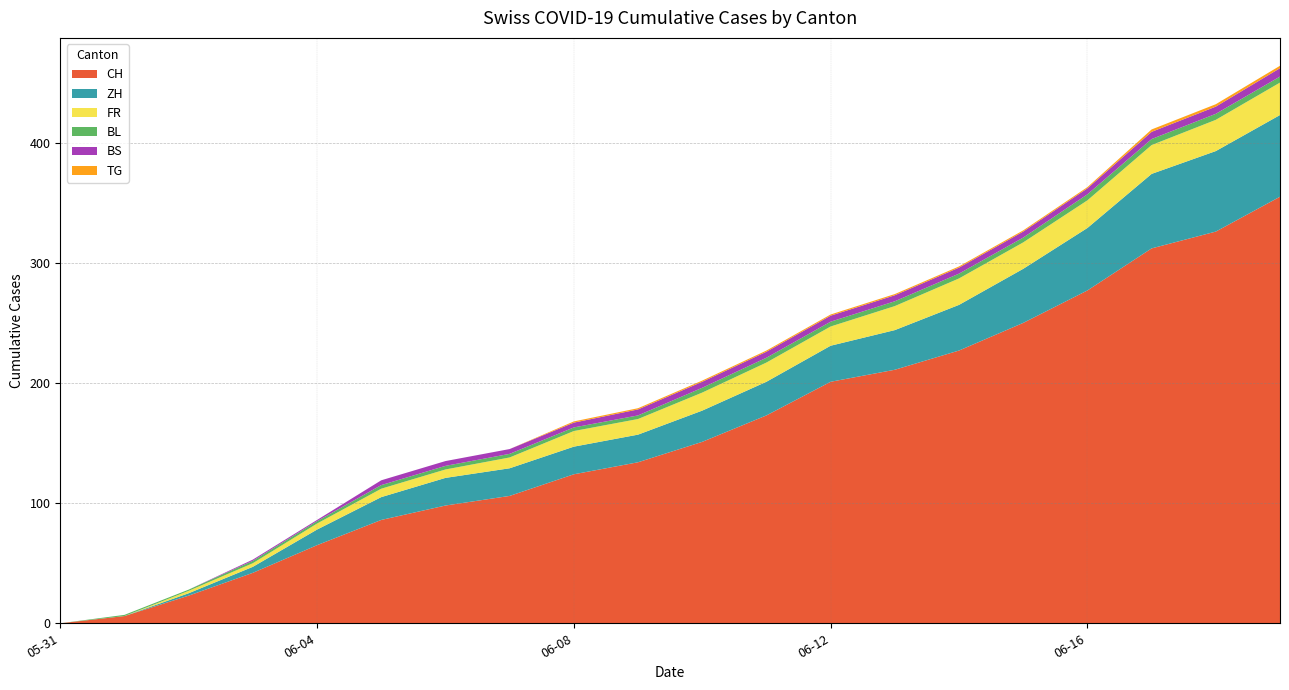

Reading right to left, extract all data points from this chart.

CH: 355	326	312	277	250	227	211	201	173	151	134	124	106	98	86	65	42	23	6	0
ZH: 68	67	62	52	45	38	33	30	28	26	23	23	23	23	19	13	5	2	0	0
FR: 27	26	24	23	22	22	20	16	16	15	13	13	9	7	7	5	3	2	0	0
BL: 5	5	5	5	4	4	4	4	4	4	3	3	3	3	3	2	2	1	1	0
BS: 7	6	6	5	5	5	5	5	5	5	5	4	4	4	4	1	1	0	0	0
TG: 2	2	2	1	1	1	1	1	1	1	1	1	0	0	0	0	0	0	0	0